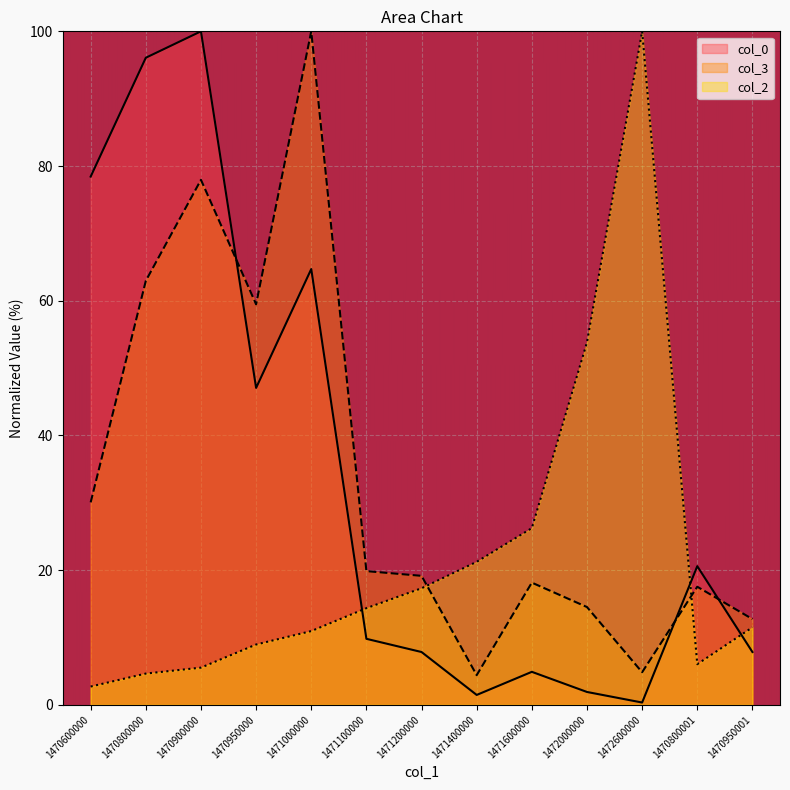

The col_3 series shows 12.7 at 1470950001. True or false?

True